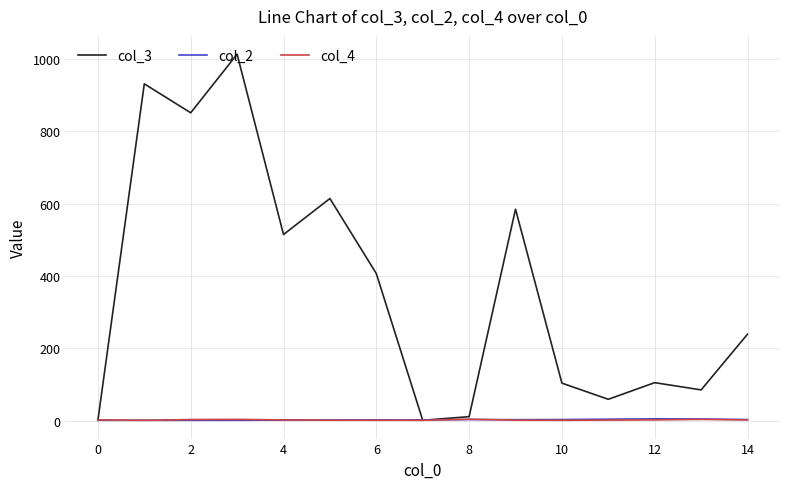

Which series has the largest total across all categories?

col_3